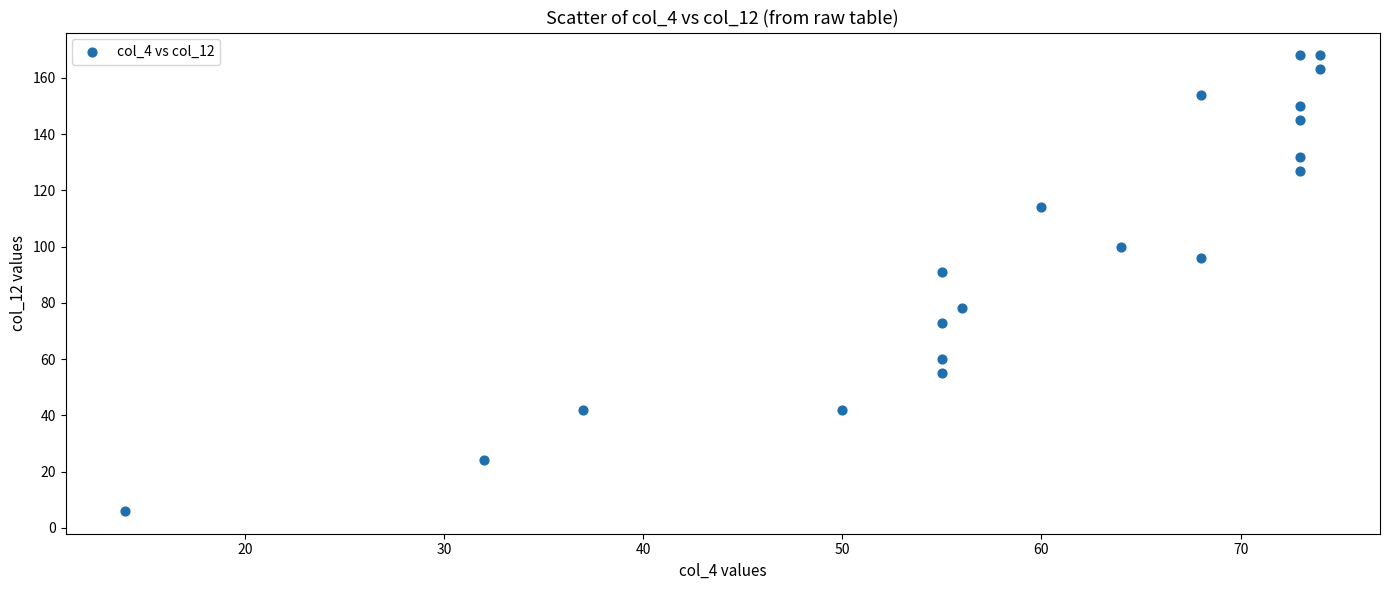

What Y value in the scatter plot is closest to 87?

91